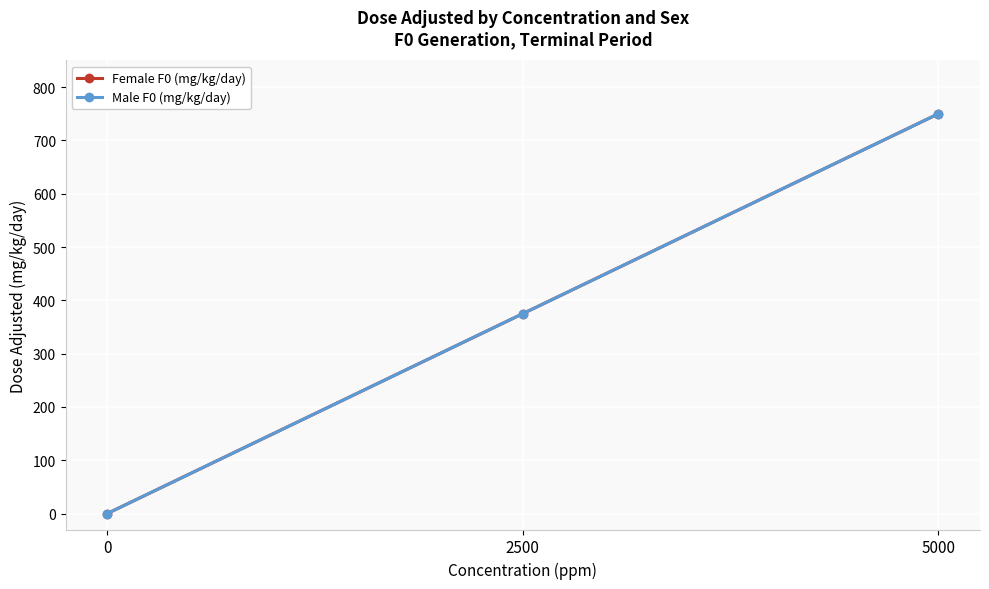

Which series has the widest spread of values?

Female F0 (mg/kg/day)